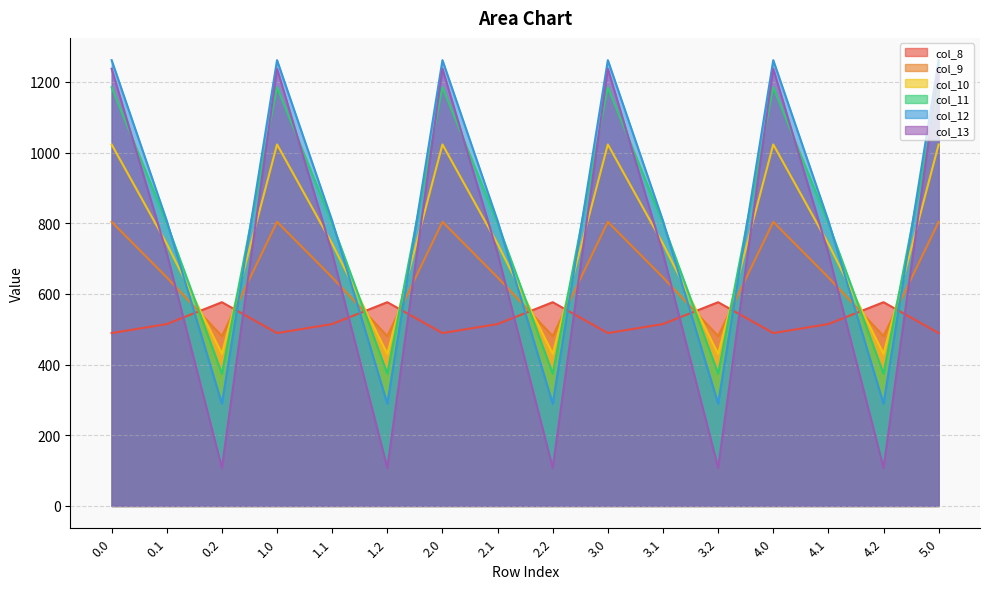

At how many categories does at least one series exceed 849?

6